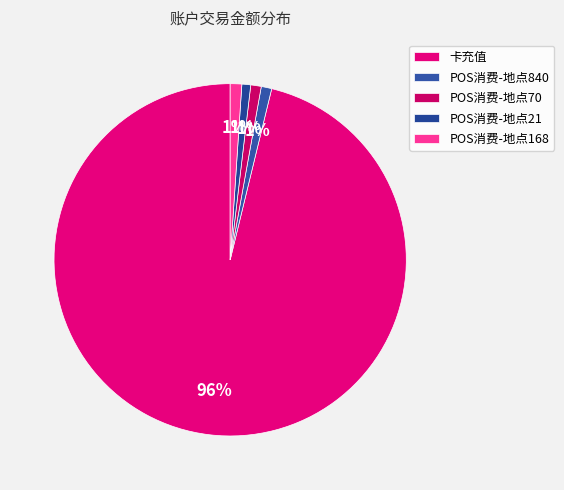

To the nearest percent, what percentage of the pie is POS消费-地点70?

1%